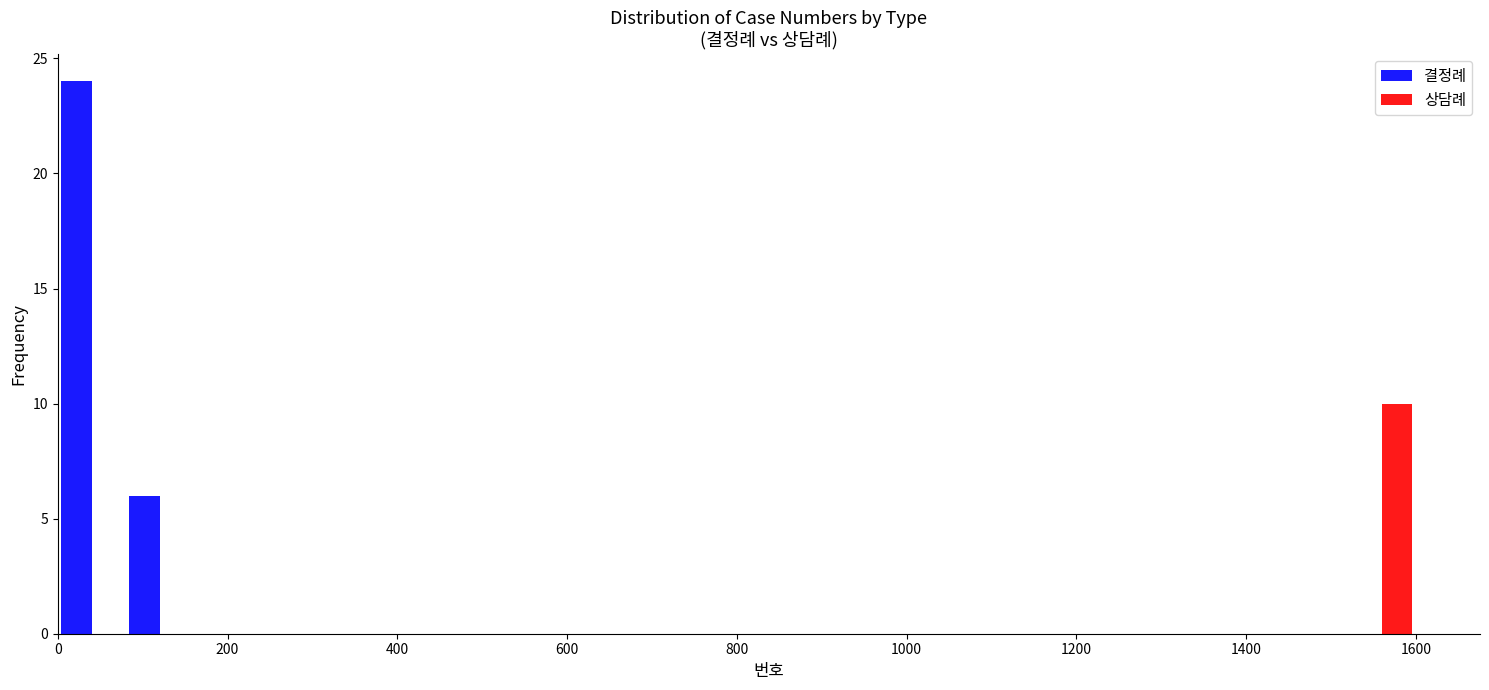

Reading left to right, transcribe this chart: for each range on the x-axis, give the height of each series' bar. The values are not printed on the chart, so give them approximately, as read against the axis.

0 to 80: 결정례=24	상담례=0
80 to 160: 결정례=6	상담례=0
160 to 240: 결정례=0	상담례=0
240 to 320: 결정례=0	상담례=0
320 to 400: 결정례=0	상담례=0
400 to 480: 결정례=0	상담례=0
480 to 560: 결정례=0	상담례=0
560 to 640: 결정례=0	상담례=0
640 to 720: 결정례=0	상담례=0
720 to 800: 결정례=0	상담례=0
800 to 880: 결정례=0	상담례=0
880 to 960: 결정례=0	상담례=0
960 to 1040: 결정례=0	상담례=0
1040 to 1120: 결정례=0	상담례=0
1120 to 1200: 결정례=0	상담례=0
1200 to 1280: 결정례=0	상담례=0
1280 to 1360: 결정례=0	상담례=0
1360 to 1440: 결정례=0	상담례=0
1440 to 1520: 결정례=0	상담례=0
1520 to 1600: 결정례=0	상담례=10